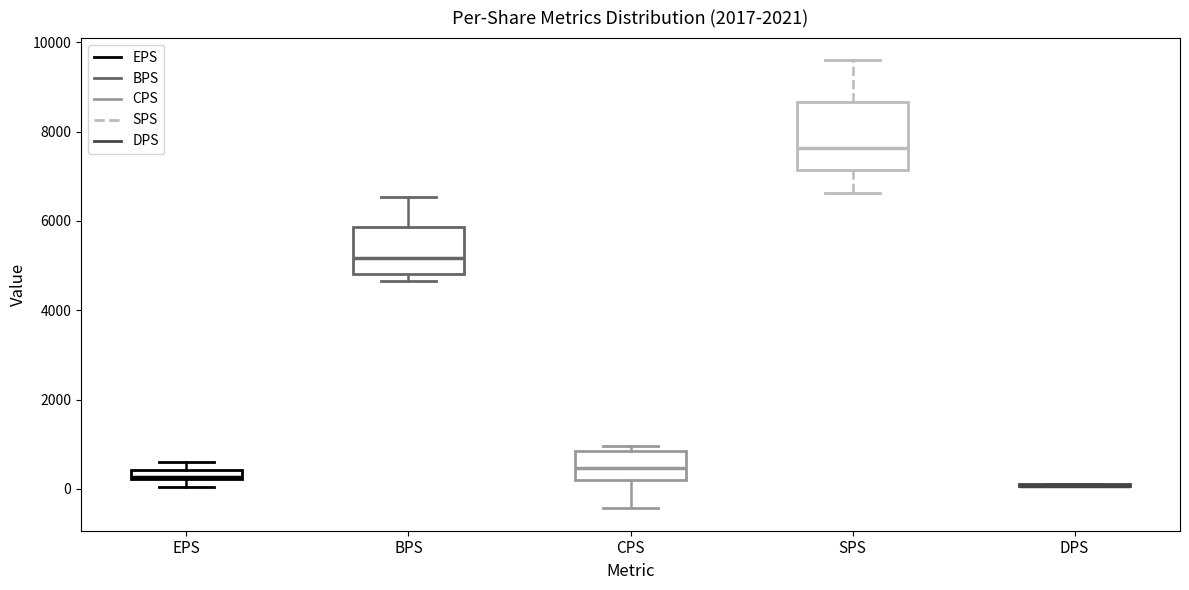

Where is the upper edge of the box for CPS on the y-axis? The values are not printed on the chart, so give them approximately, as read against the axis.

800